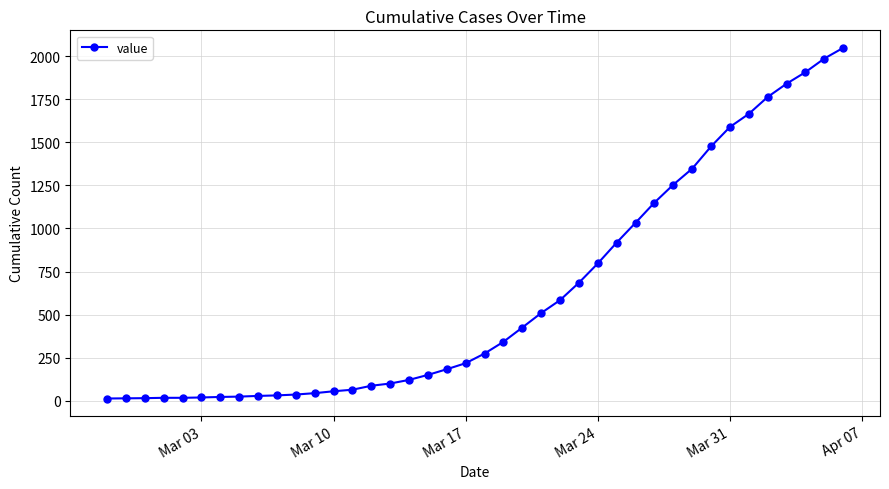

How many distinct data groups are displayed?

1